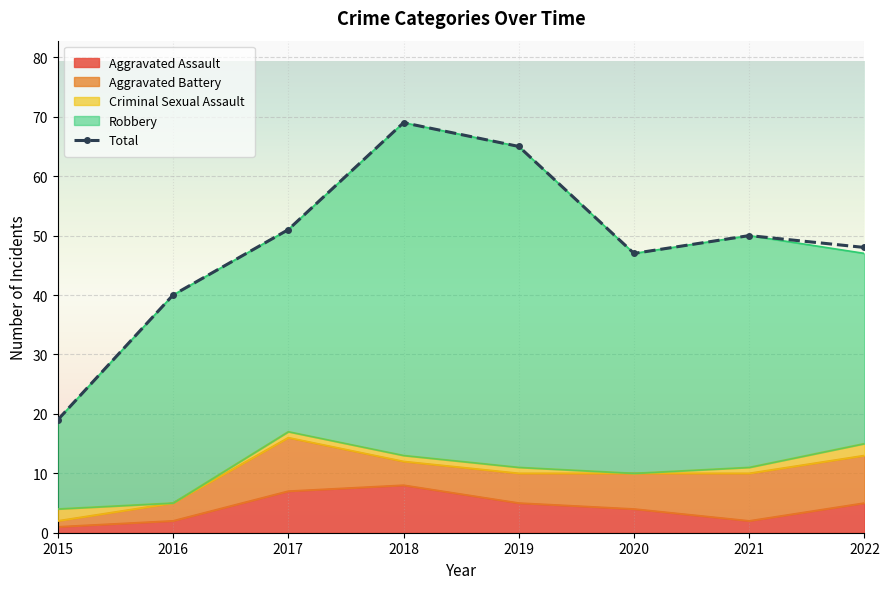

What is the minimum value shown in the chart?

19